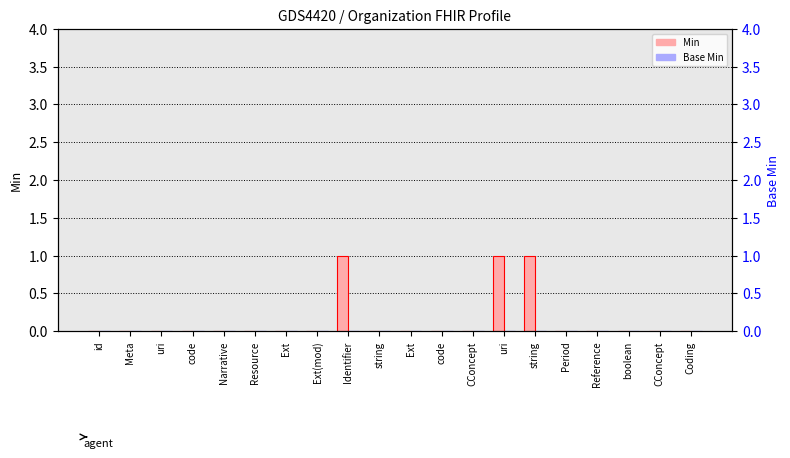

What is the highest value of the Min series?

1